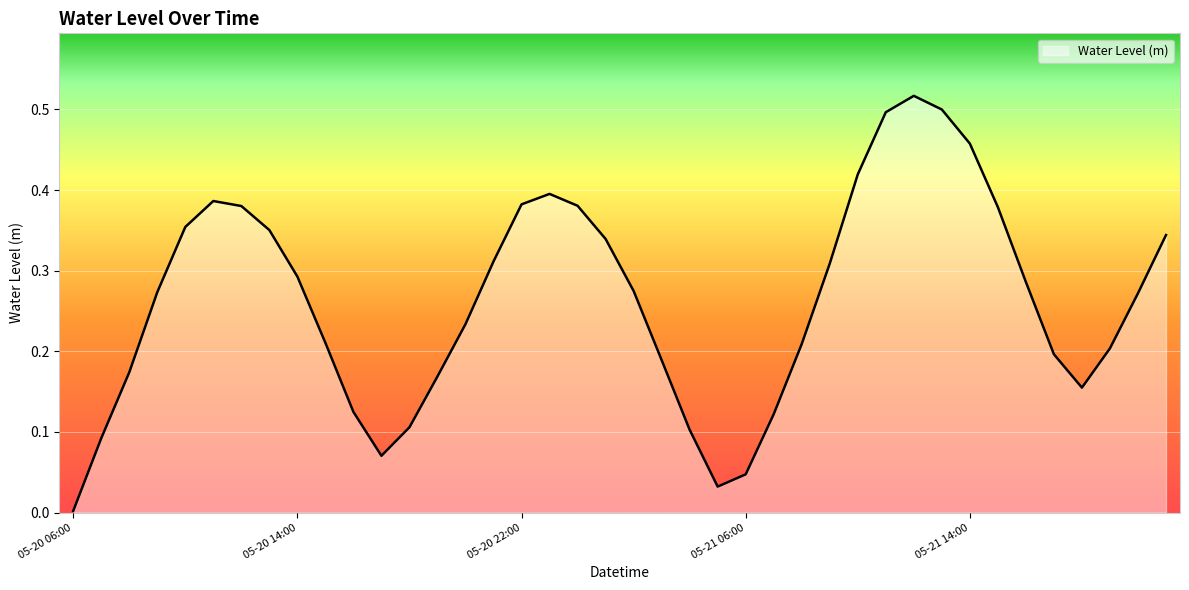

What is the average value?

0.3